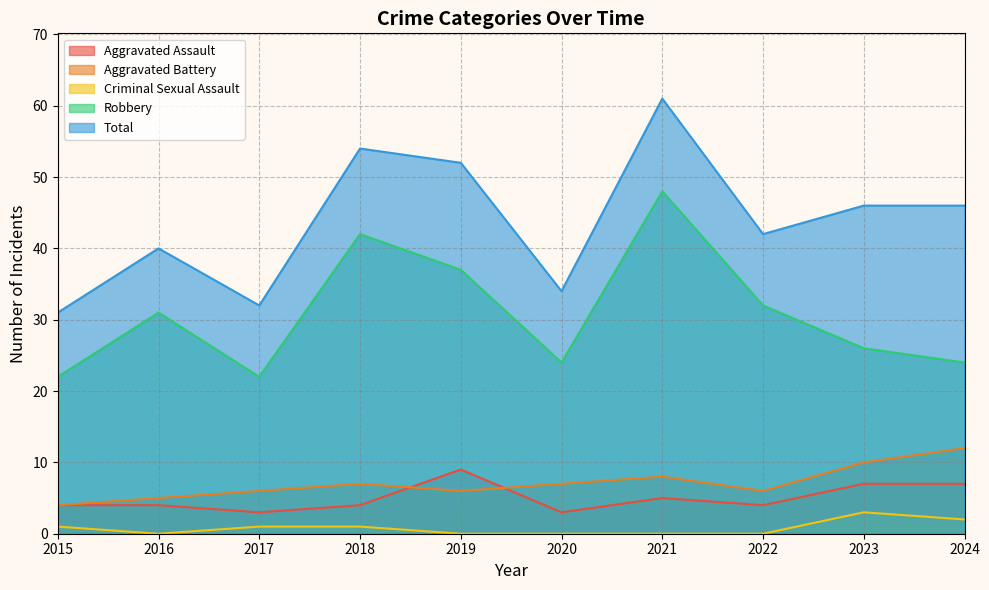

True or false: Robbery and Criminal Sexual Assault intersect in this chart.

False